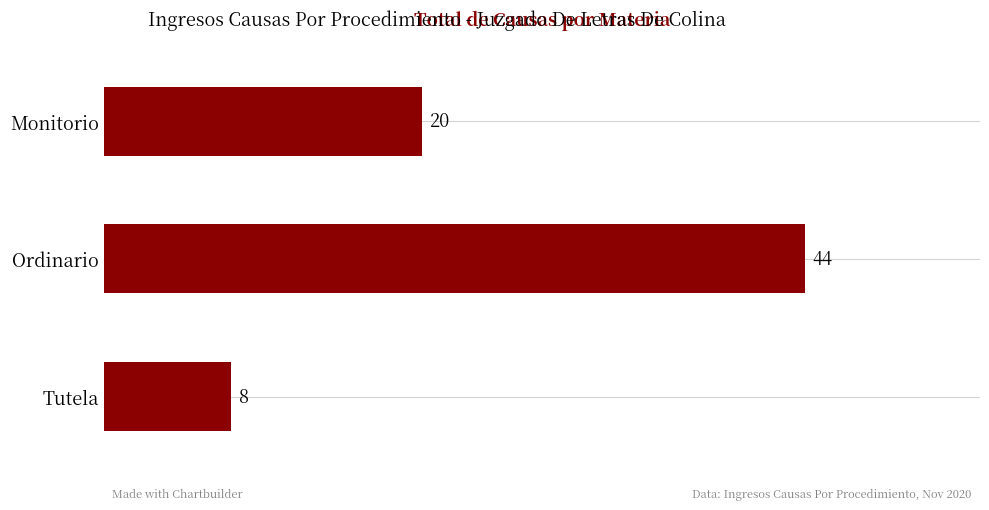

List the labels in order of value, smallest first.

Tutela, Monitorio, Ordinario